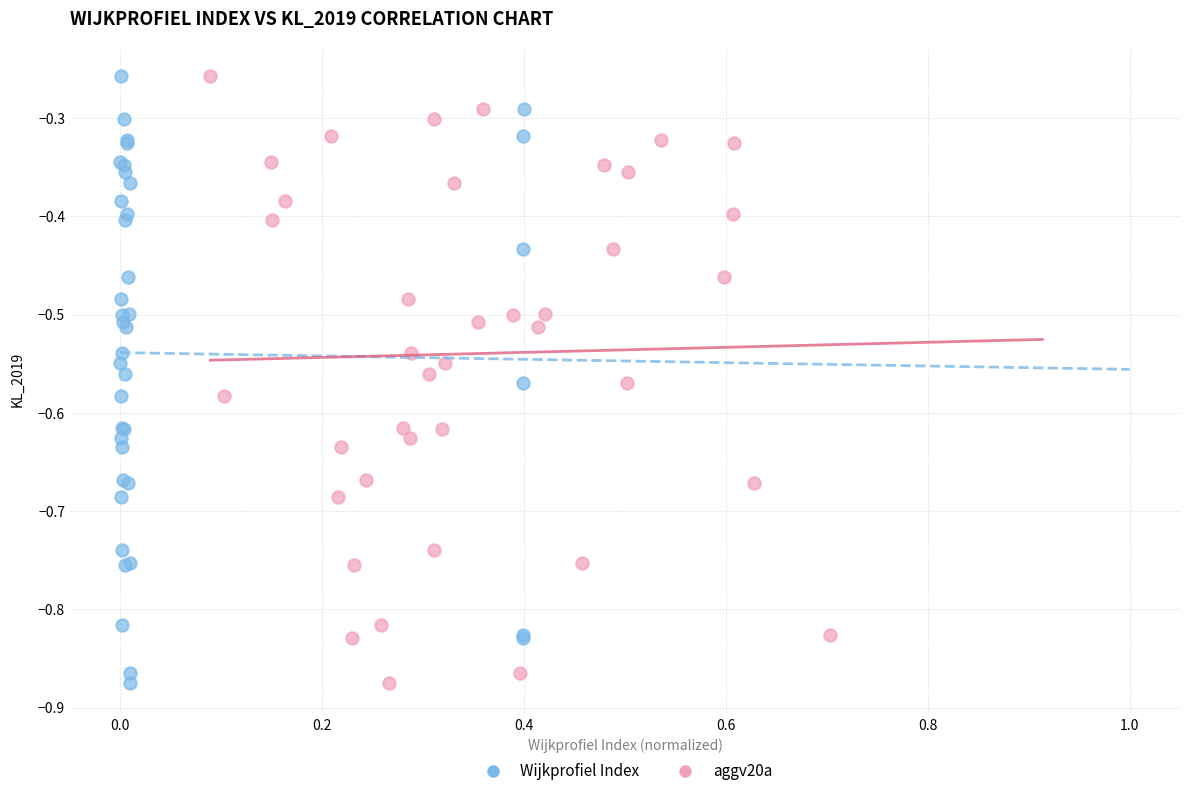

What are all the series names shown in the legend?

Wijkprofiel Index, aggv20a